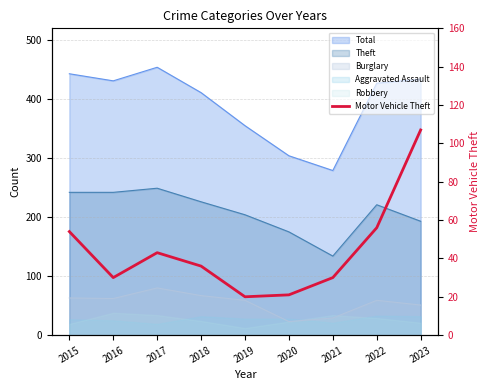

How many categories are shown in the chart?

9